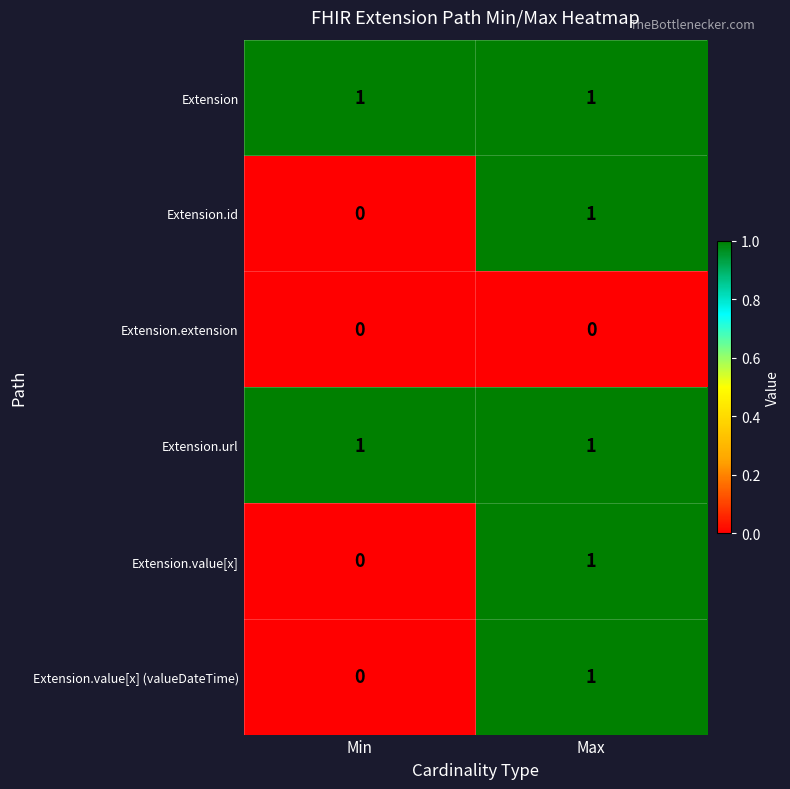

At which category is the sum across all series the highest?

Max